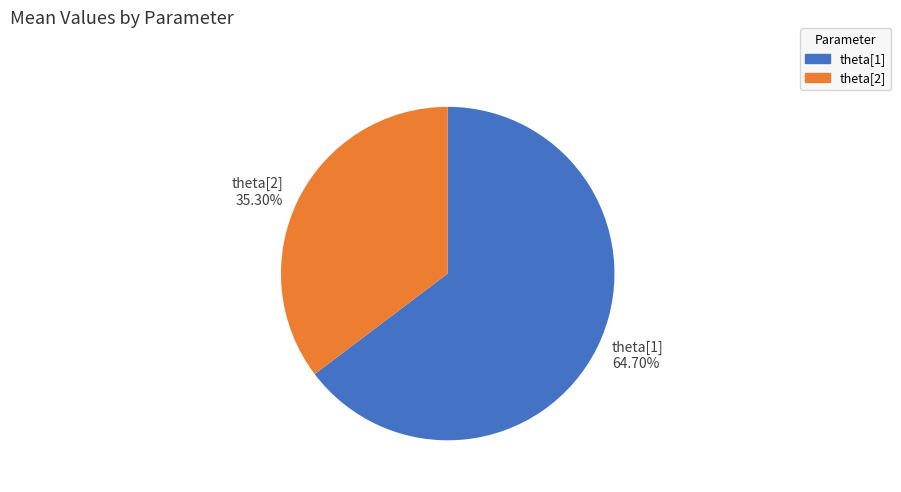

Is it true that theta[1] is 55% of the pie?

False